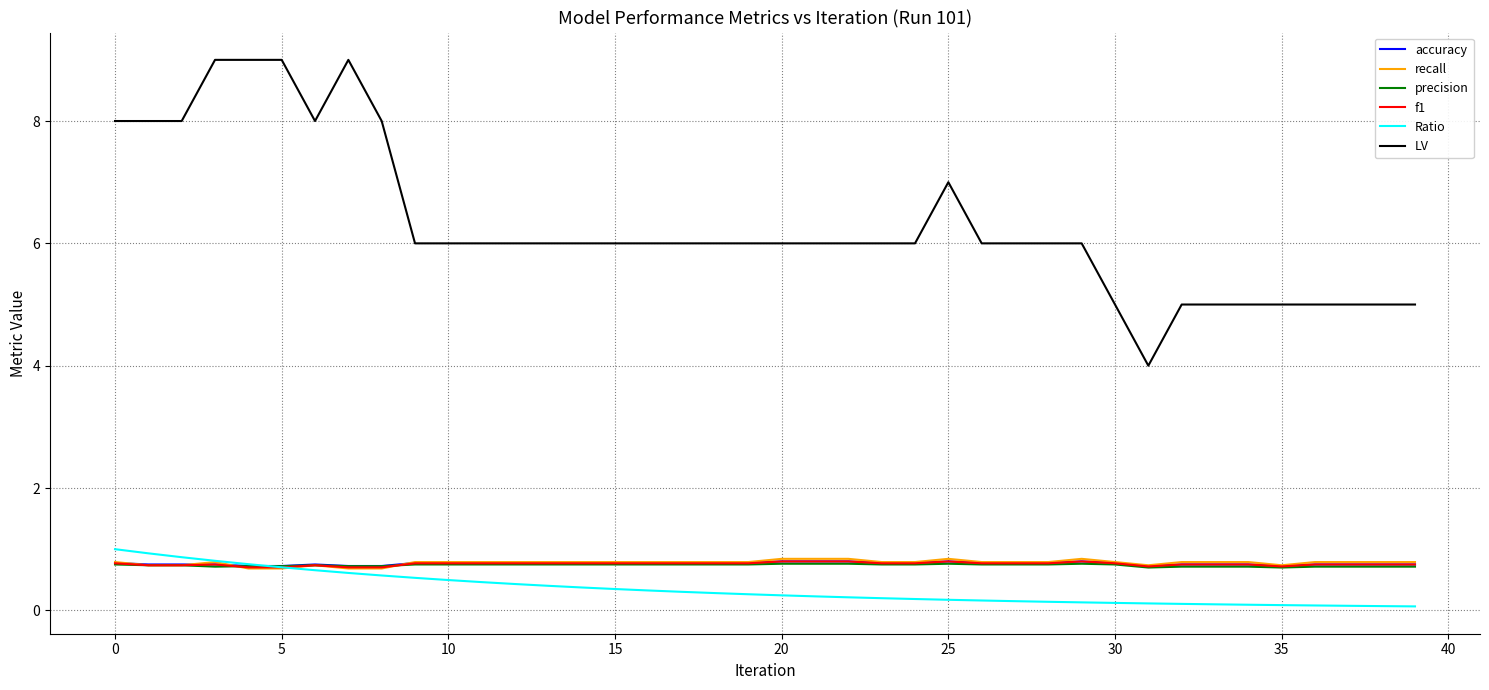

True or false: precision and LV cross at least once.

False